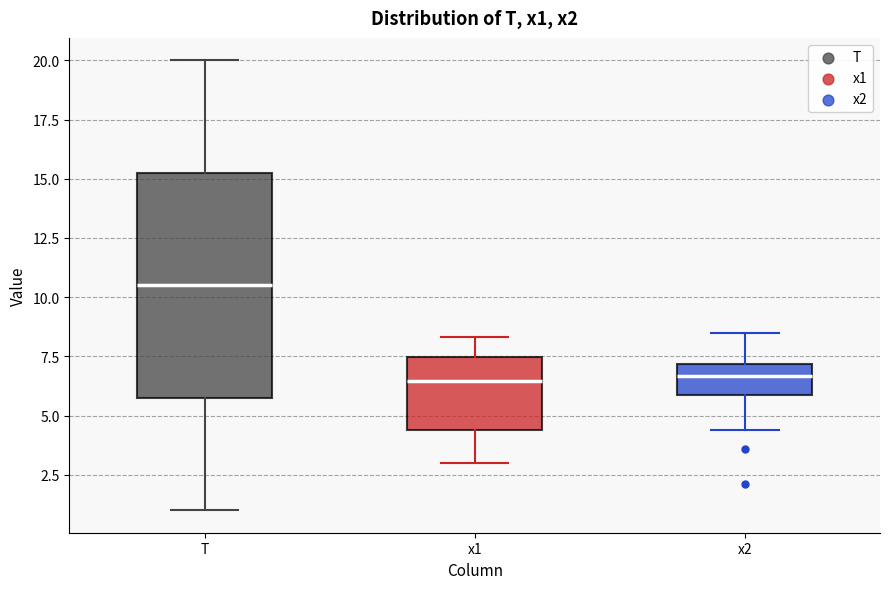

Reading left to right, read every box against the y-axis: the position of its median line, the range the box covers, and the ends of its whiskers. The values are not printed on the chart, so give them approximately, as read against the axis.

T: median 10.5, box 6.0 to 15.5, whiskers 1.0 to 20.0
x1: median 6.5, box 4.5 to 7.5, whiskers 3.0 to 8.5
x2: median 6.5, box 6.0 to 7.0, whiskers 4.5 to 8.5